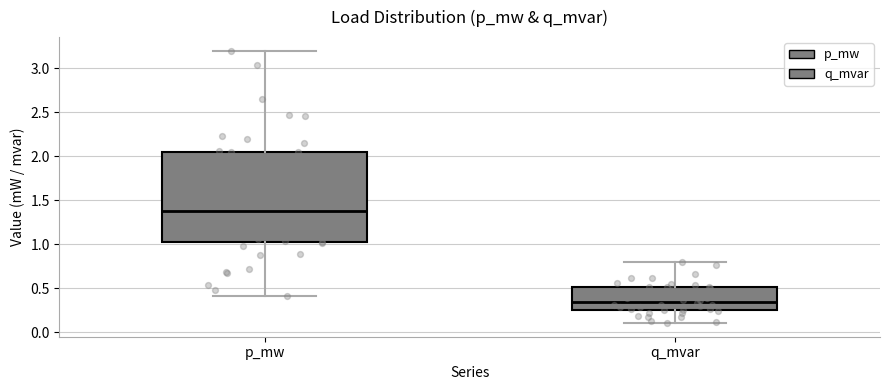

Which box's median line is the lowest?

q_mvar